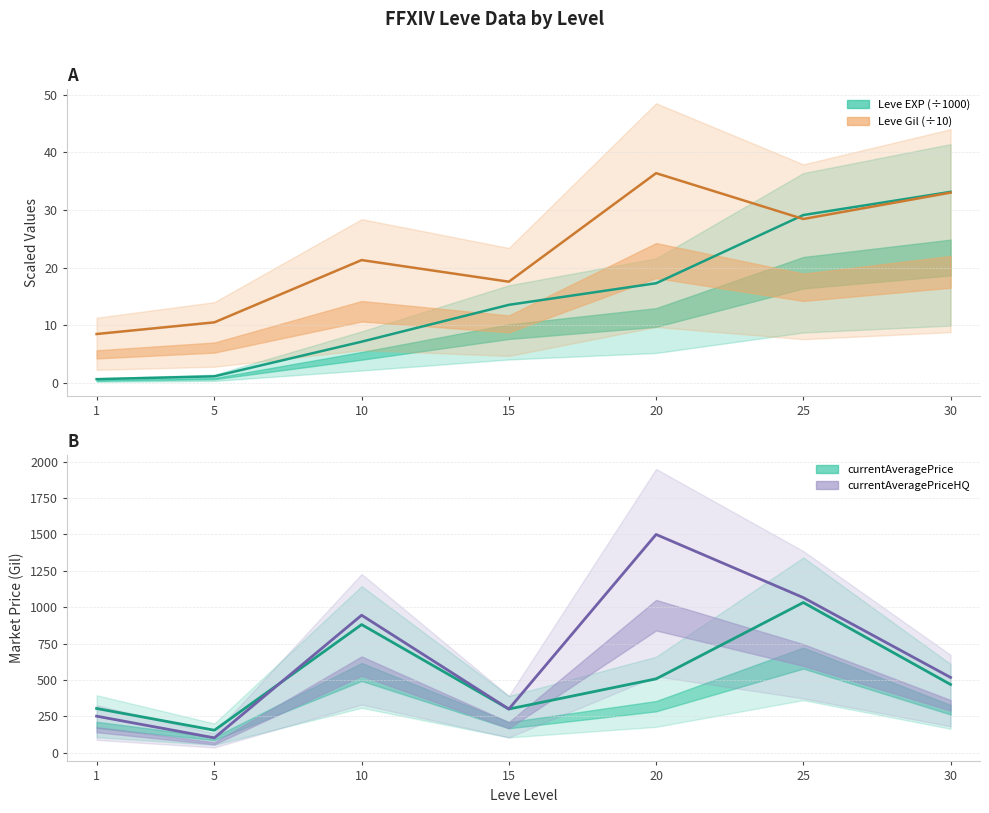

Which series has the widest spread of values?

currentAveragePriceHQ